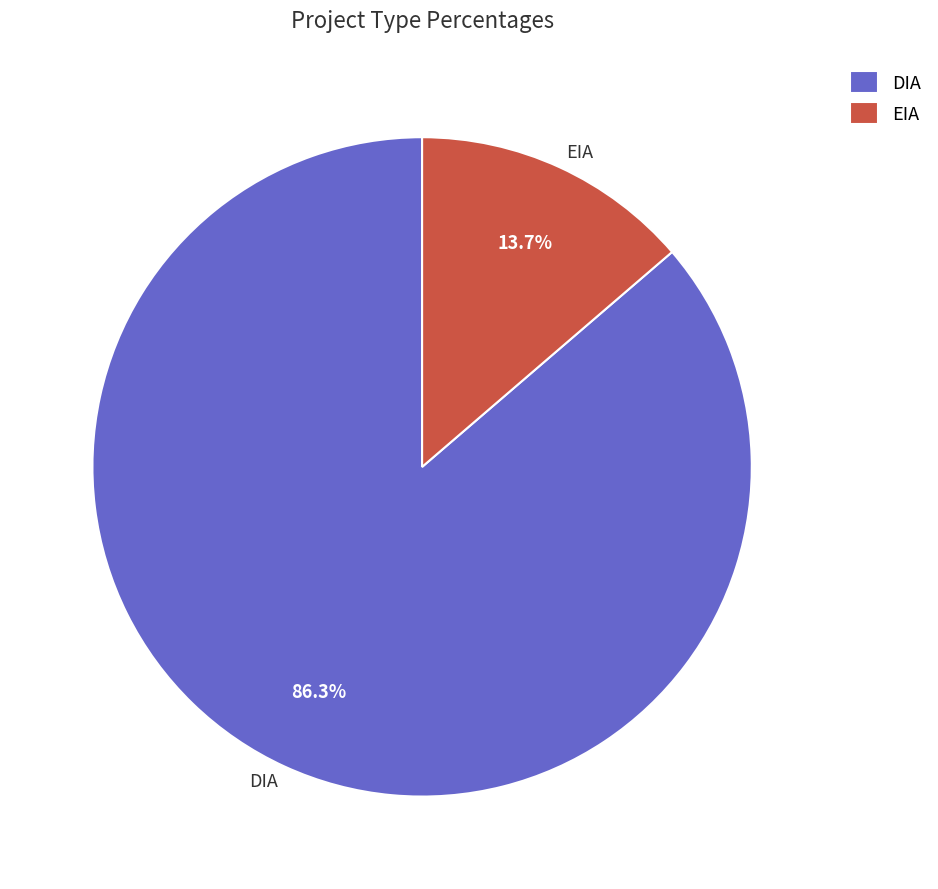

Which slice is the largest?

DIA